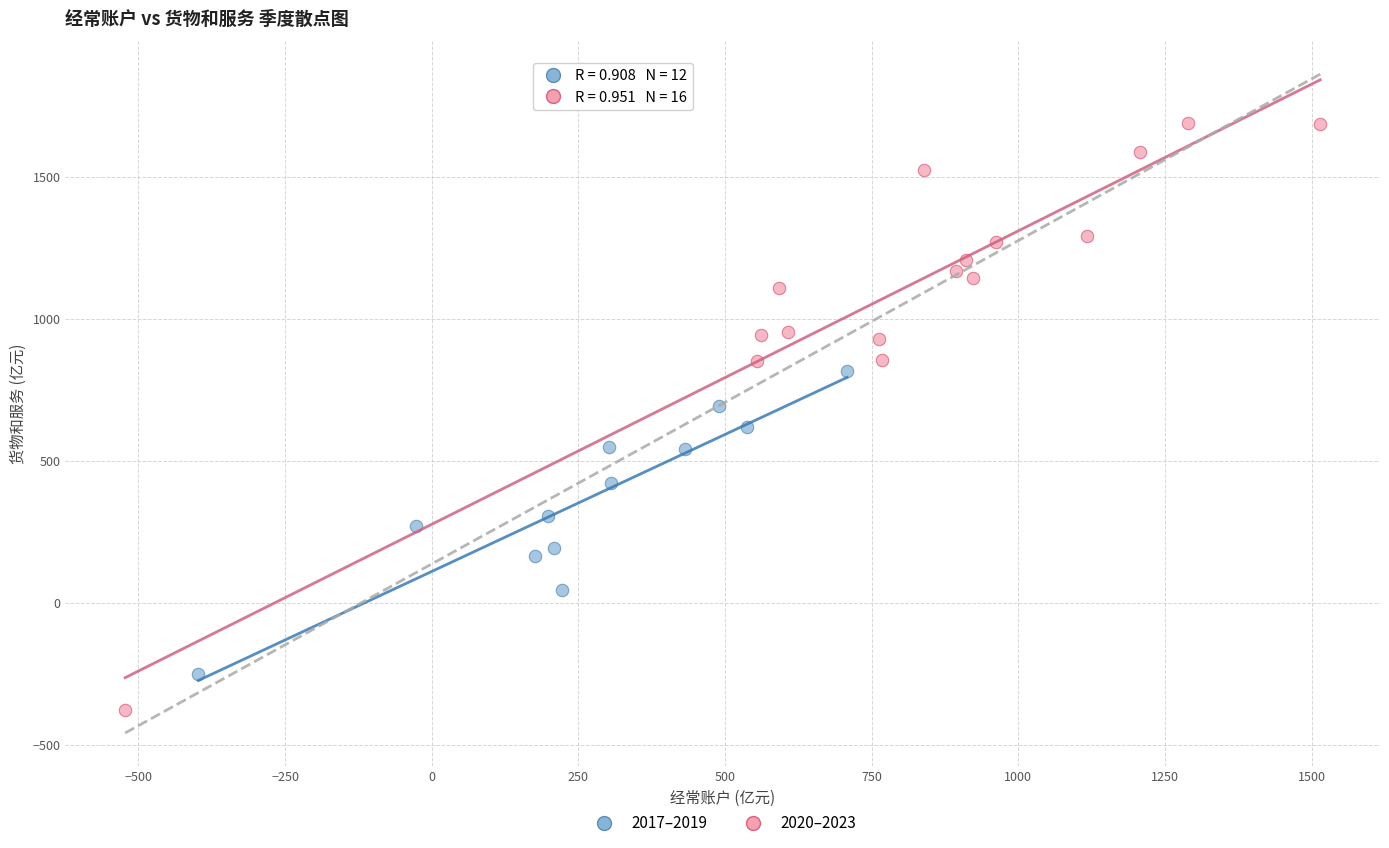

Which series reaches the minimum Y coordinate?

2020–2023